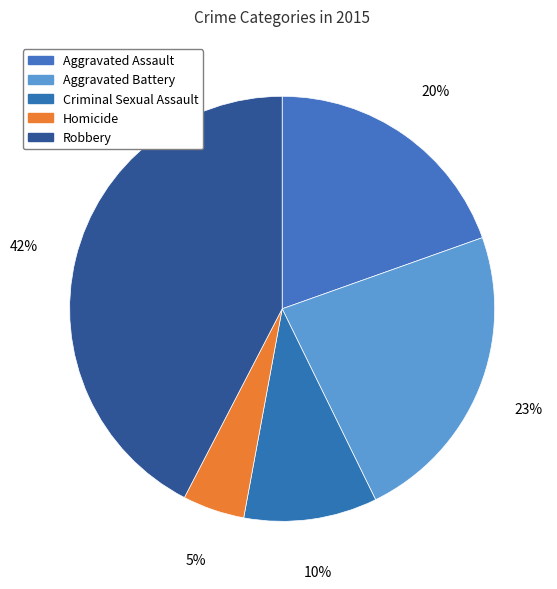

What percentage do Criminal Sexual Assault and Homicide together represent?

14.9%